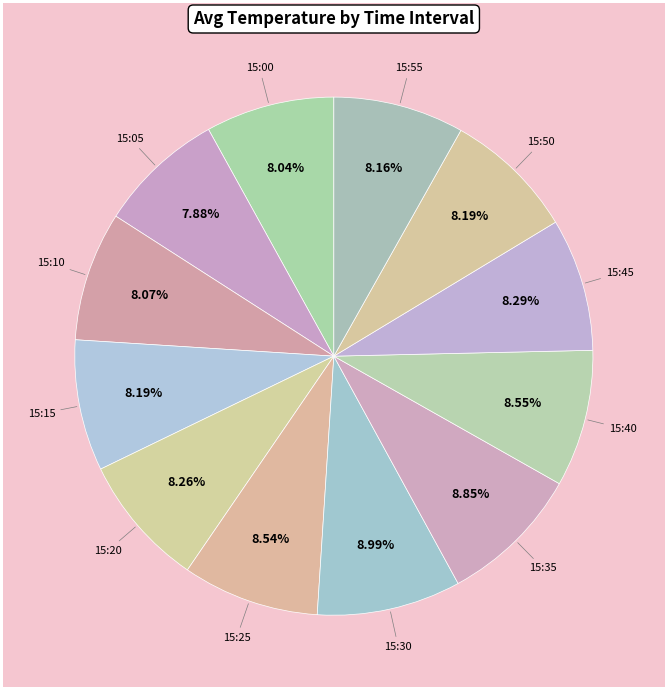

Is the sum of 15:15 and 15:30 greater than half?

No